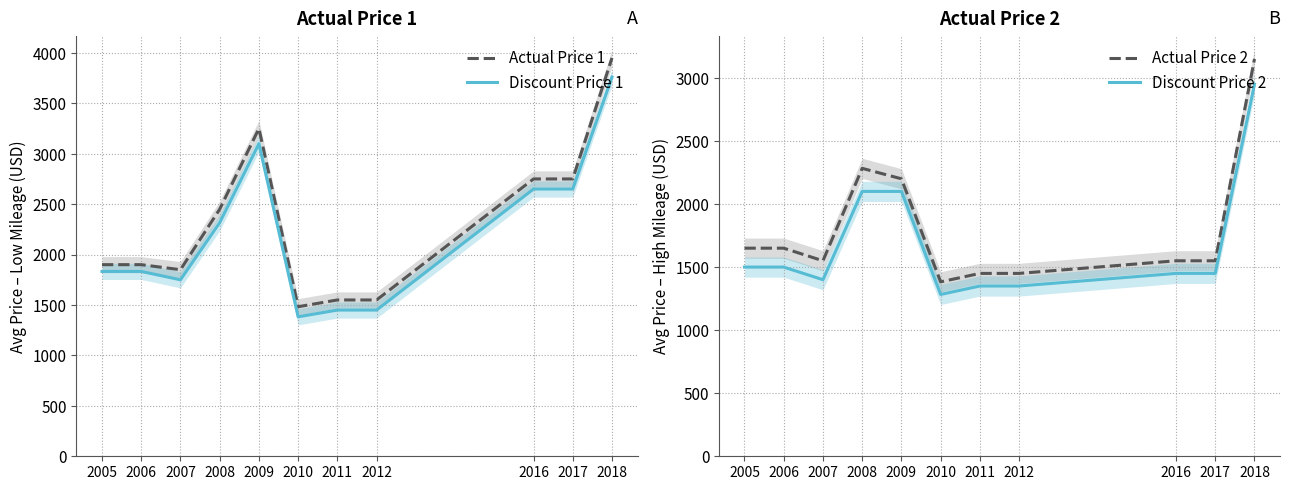

Rank the categories by Actual Price 2 value from highest to lowest.

2018, 2008, 2009, 2005, 2006, 2007, 2016, 2017, 2011, 2012, 2010